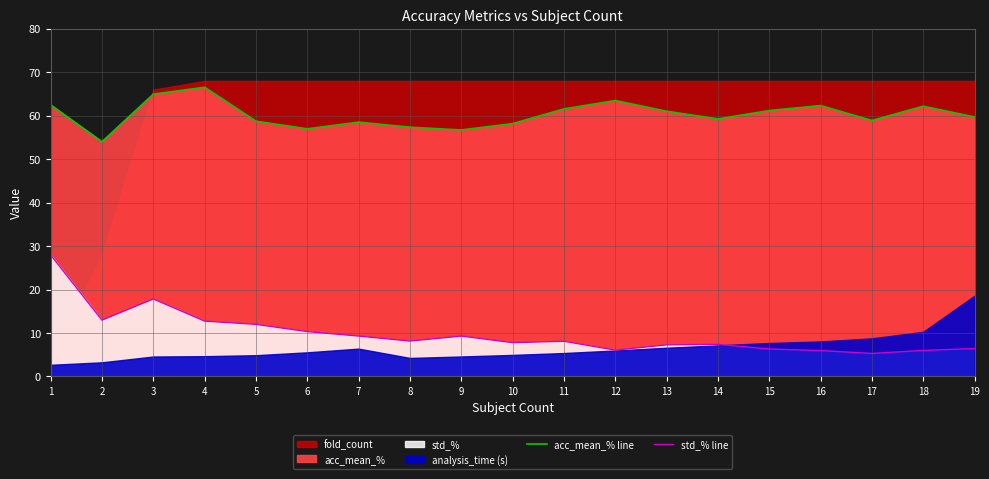

The value of acc_mean_% line at 19 is 81.5. True or false?

False